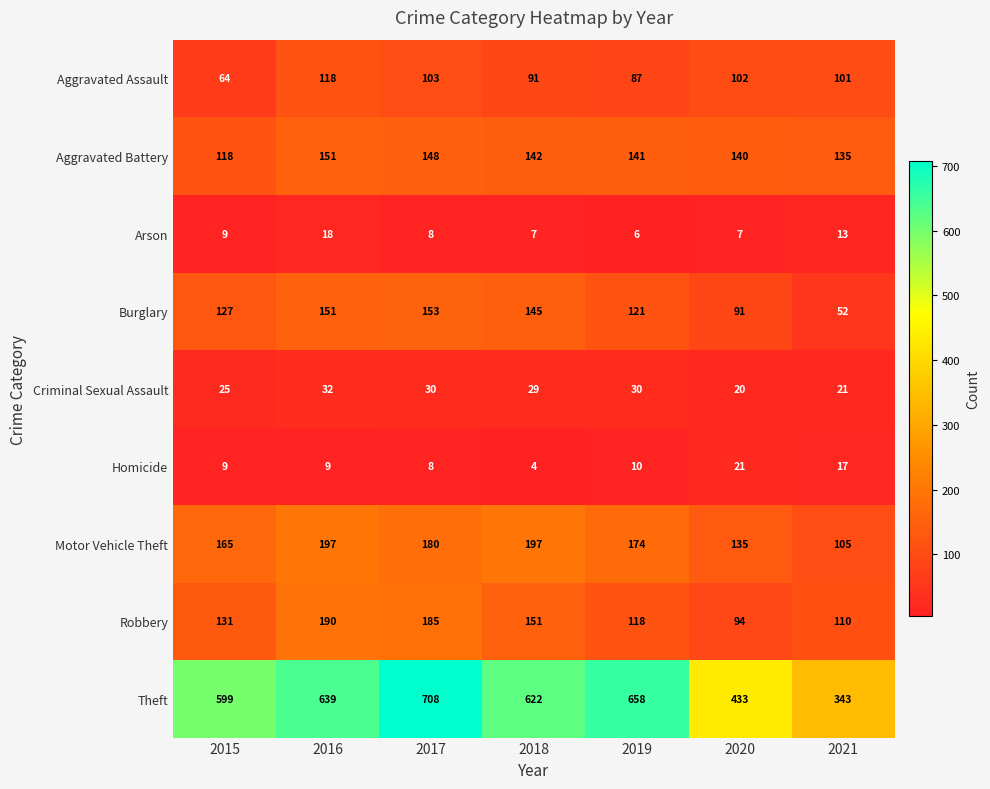

Is it true that Robbery equals 185 at 2017?

True